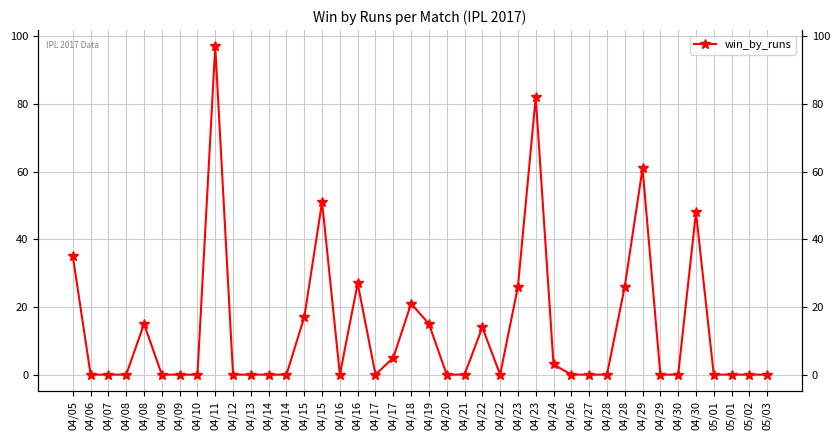

Between 05/01 and 04/17, which is larger?

05/01